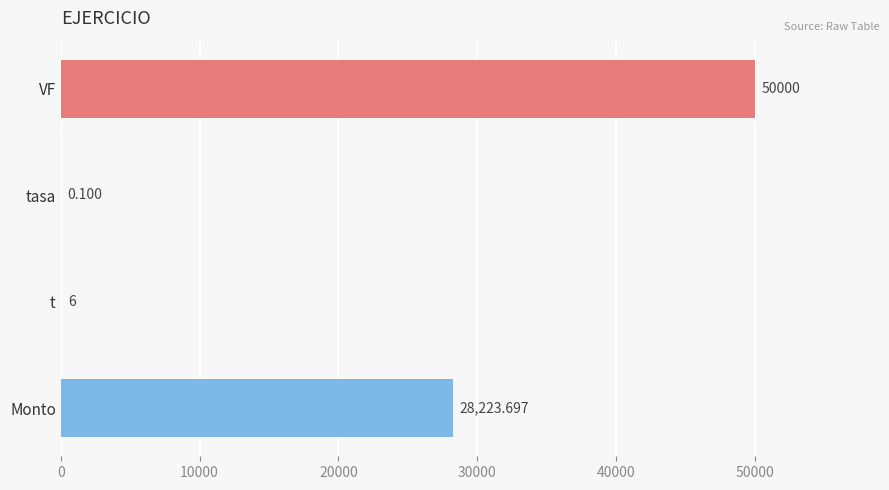

At which category does the chart reach its peak across all series?

VF